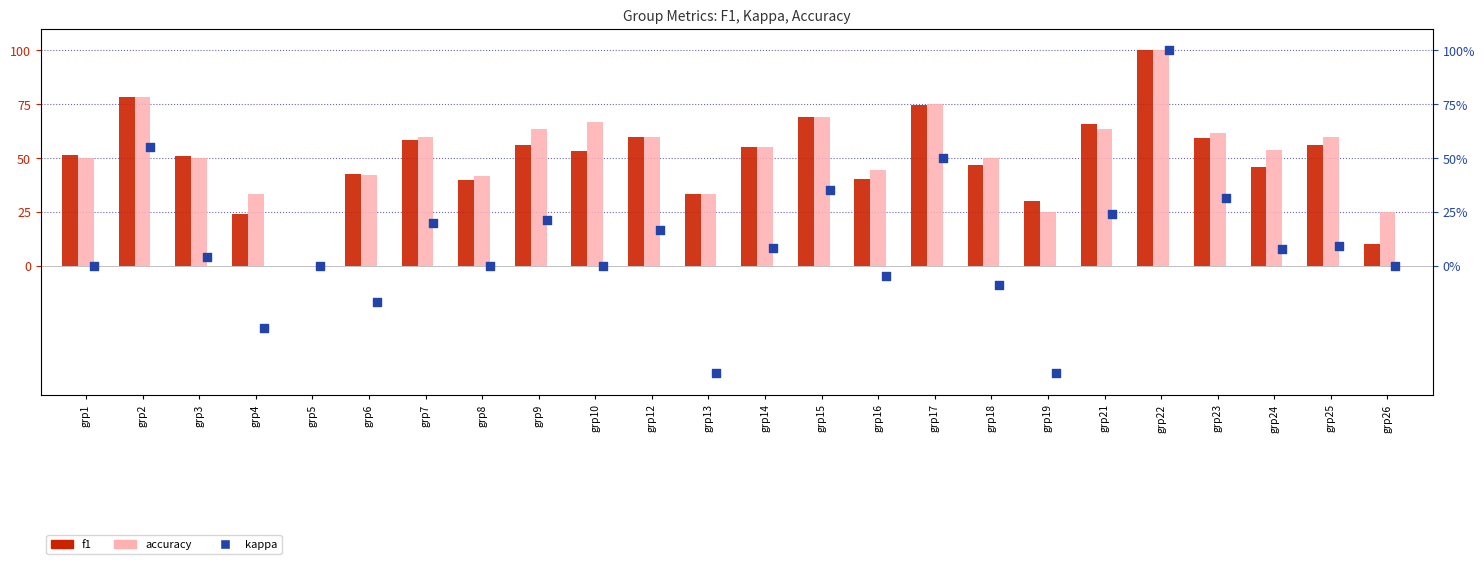

Is the value of f1 at grp4 greater than the value of accuracy at grp26?

No